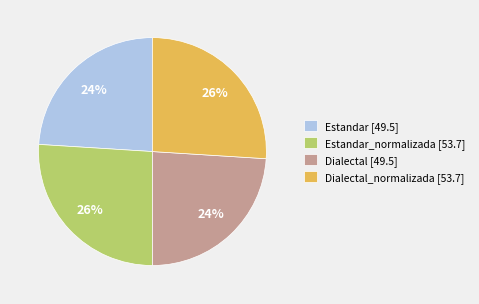

What is the ratio of the value at Dialectal_normalizada [53.7] to the value at Estandar [49.5]?

1.1